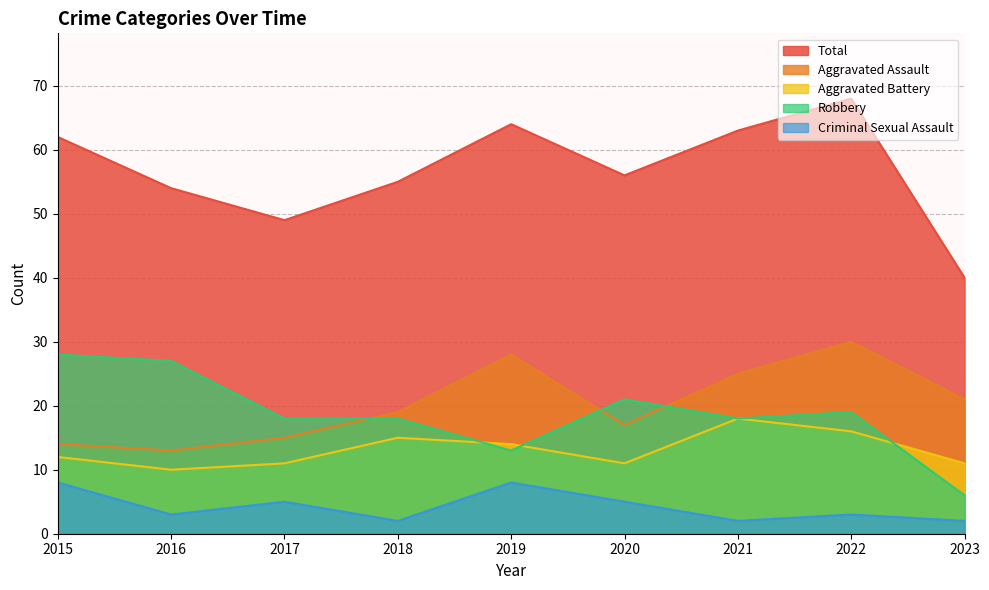

The Aggravated Assault series shows 8 at 2018. True or false?

False